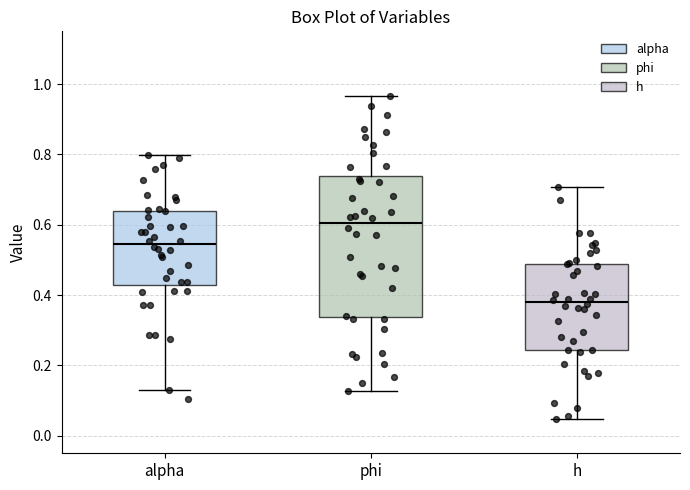

Reading left to right, transcribe this box plot: for each box, give where its median line is, the range the box spans, and where its two whiskers end, as read against the y-axis. The values are not printed on the chart, so give them approximately, as read against the axis.

alpha: median 0.54, box 0.42 to 0.64, whiskers 0.12 to 0.80
phi: median 0.60, box 0.34 to 0.74, whiskers 0.12 to 0.96
h: median 0.38, box 0.24 to 0.48, whiskers 0.04 to 0.70